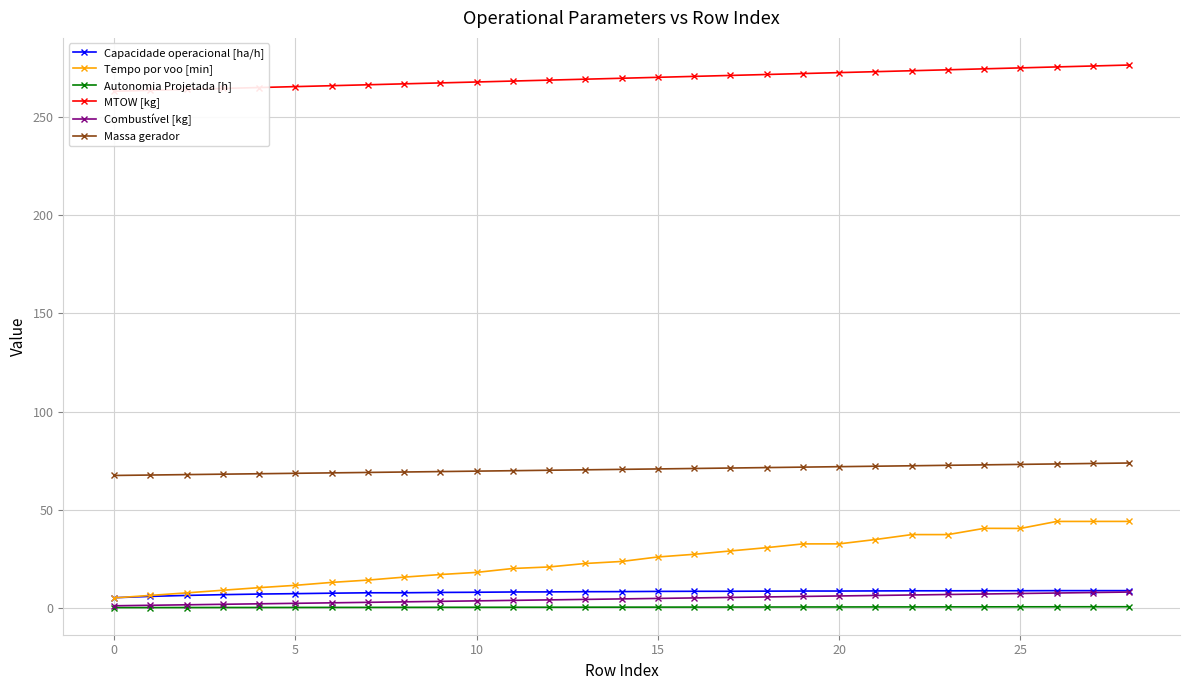

True or false: Massa gerador has a value of 94.3 at 10.

False